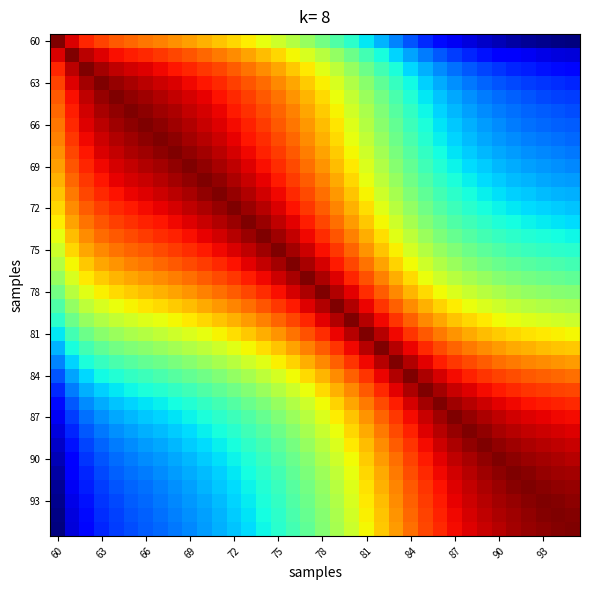

Count the number of data series in this chart.

36